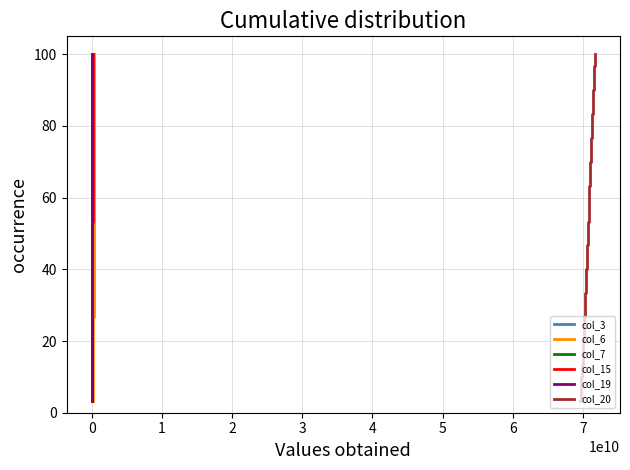

True or false: col_15 has a value of 87.5 at 19.

False